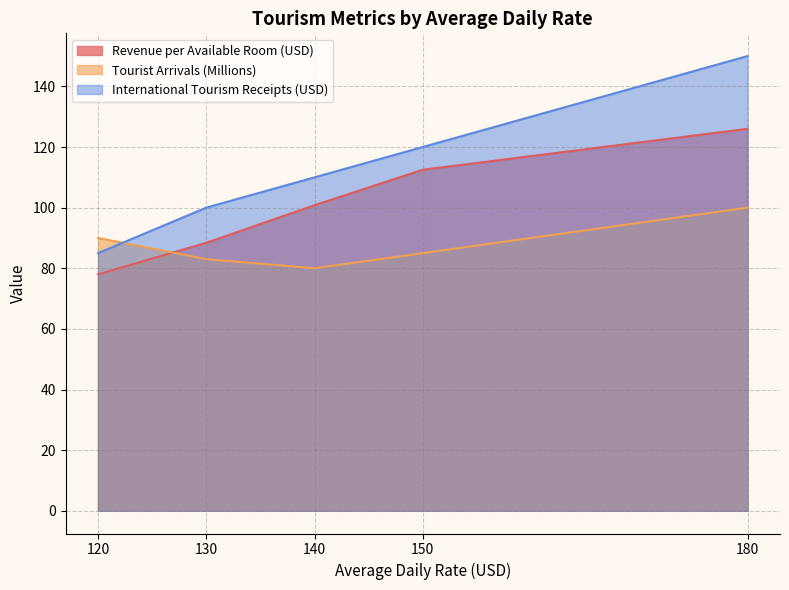

How many times do Revenue per Available Room (USD) and Tourist Arrivals (Millions) cross each other?

1